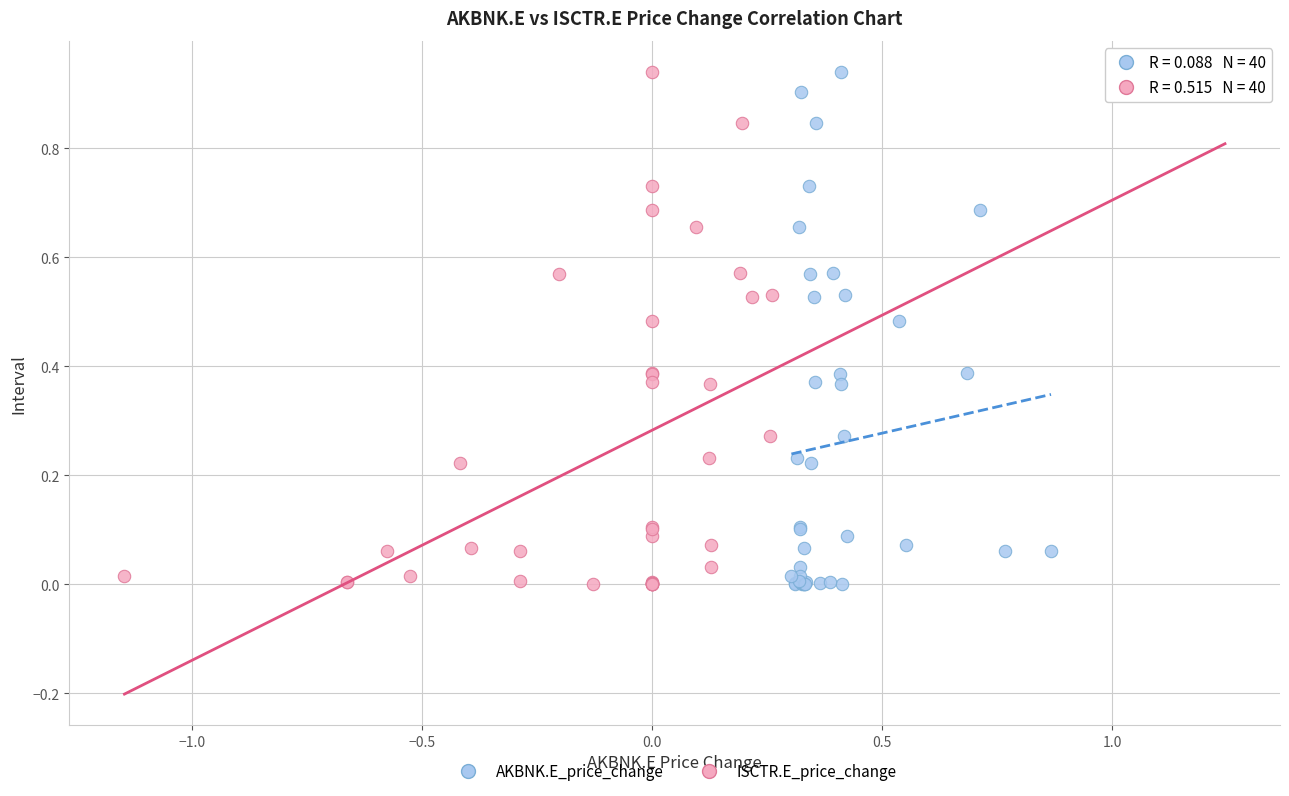

What are all the series names shown in the legend?

AKBNK.E_price_change, ISCTR.E_price_change